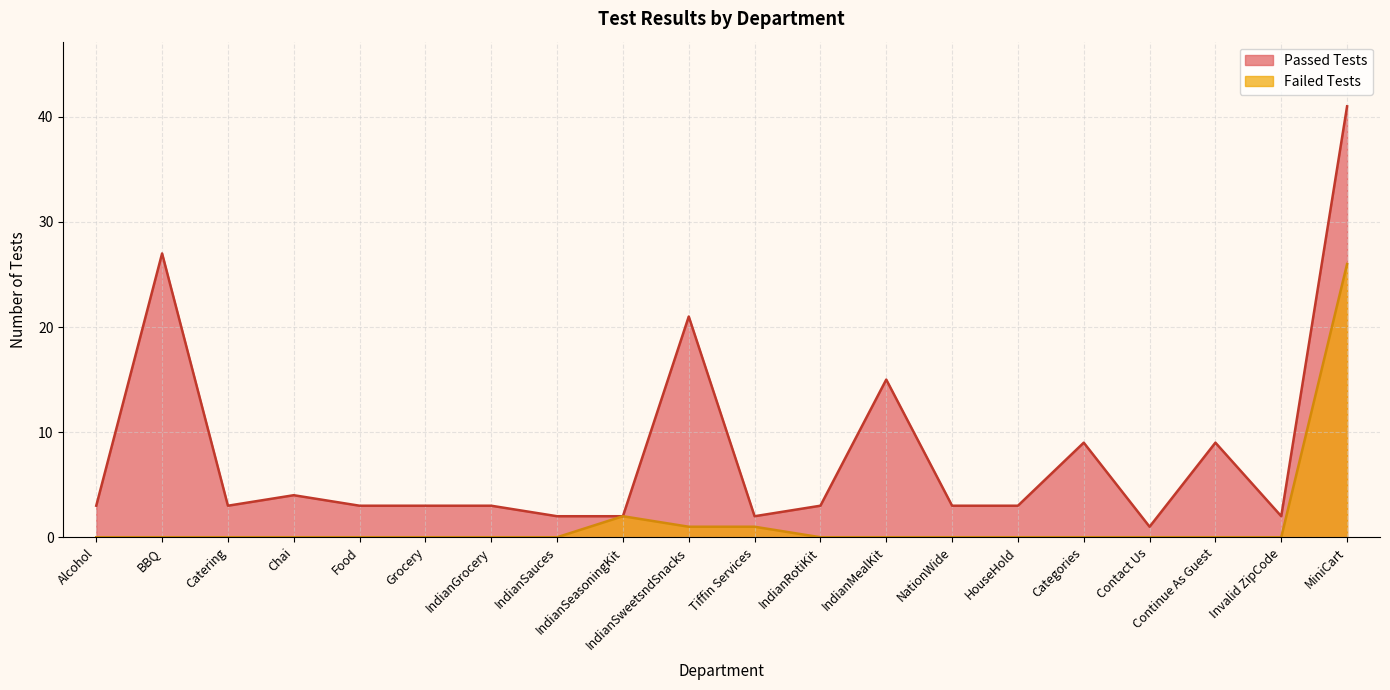

Reading left to right, extract all data points from this chart.

Passed Tests: 3	27	3	4	3	3	3	2	2	21	2	3	15	3	3	9	1	9	2	41
Failed Tests: 0	0	0	0	0	0	0	0	2	1	1	0	0	0	0	0	0	0	0	26